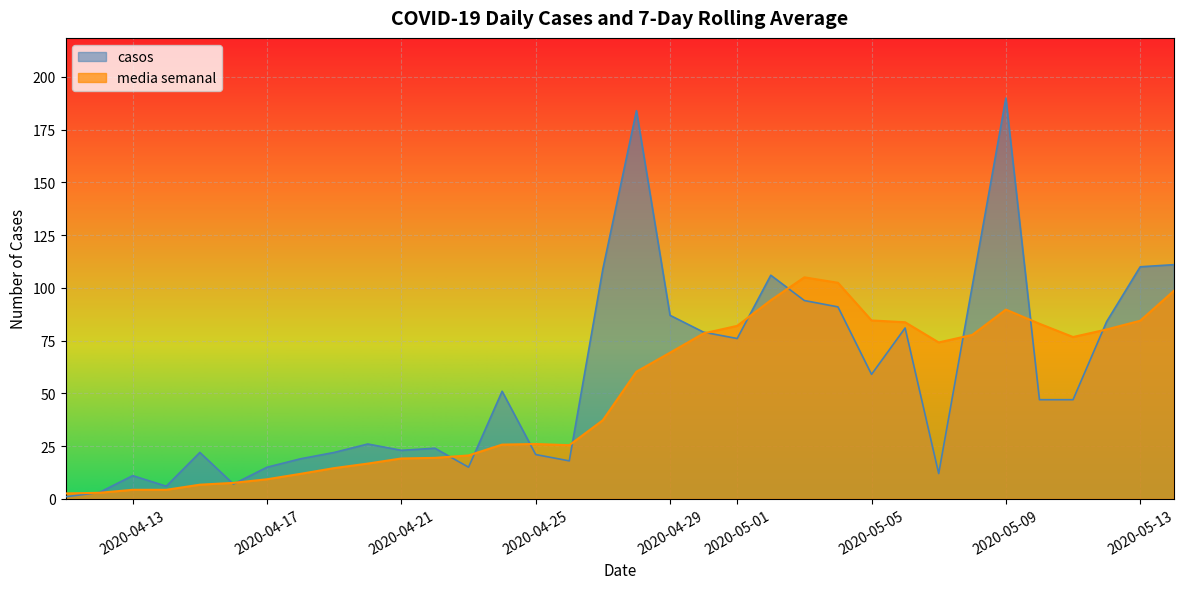

The value of casos at 2020-05-05 is 59.0. True or false?

True